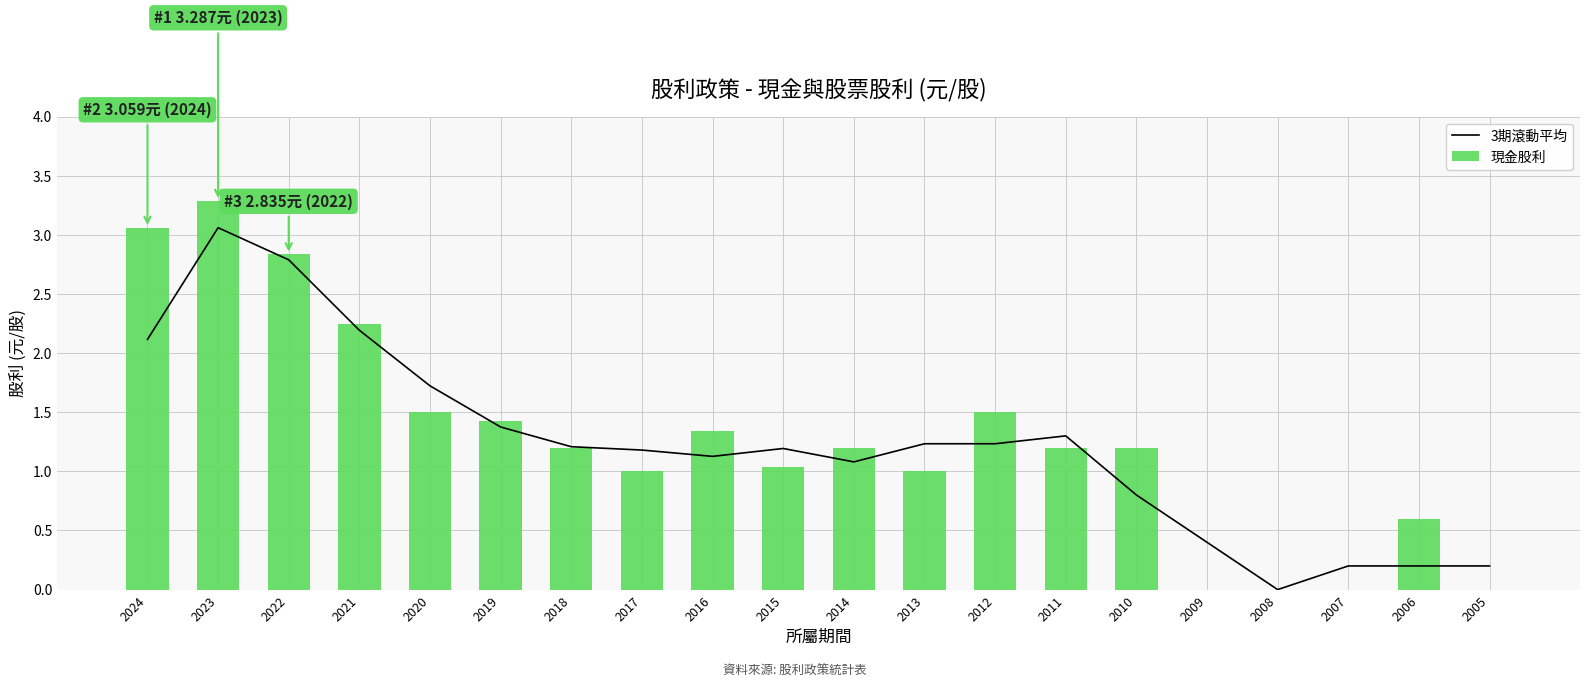

Is it true that 3期滾動平均 equals 3.9 at 2021?

False